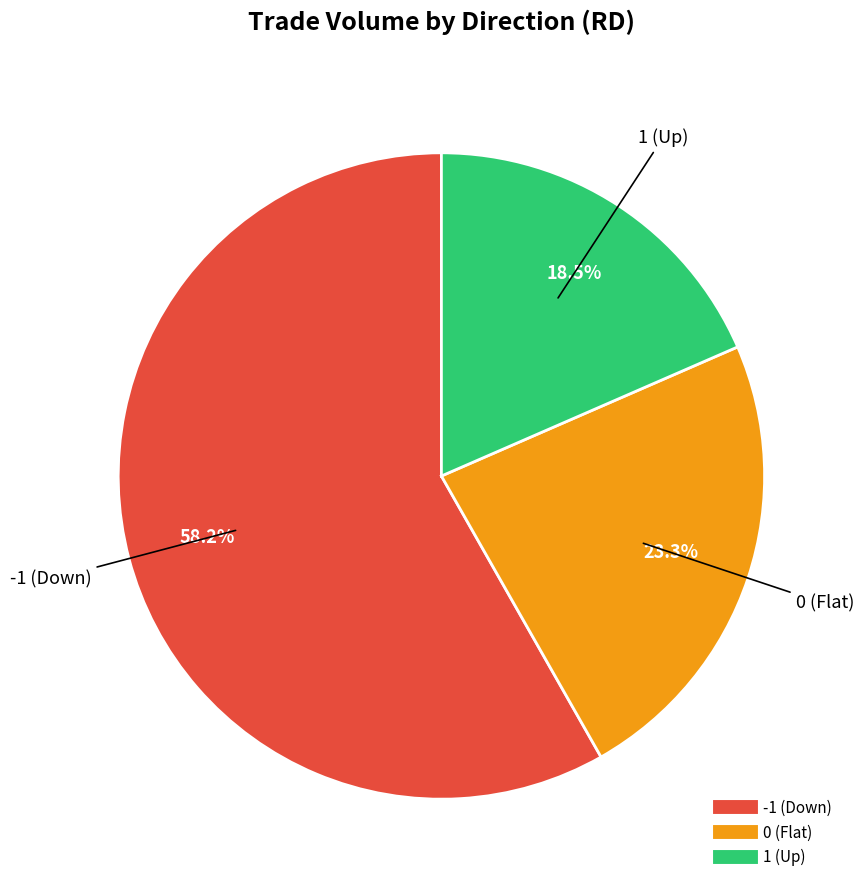

How many segments does this pie chart have?

3